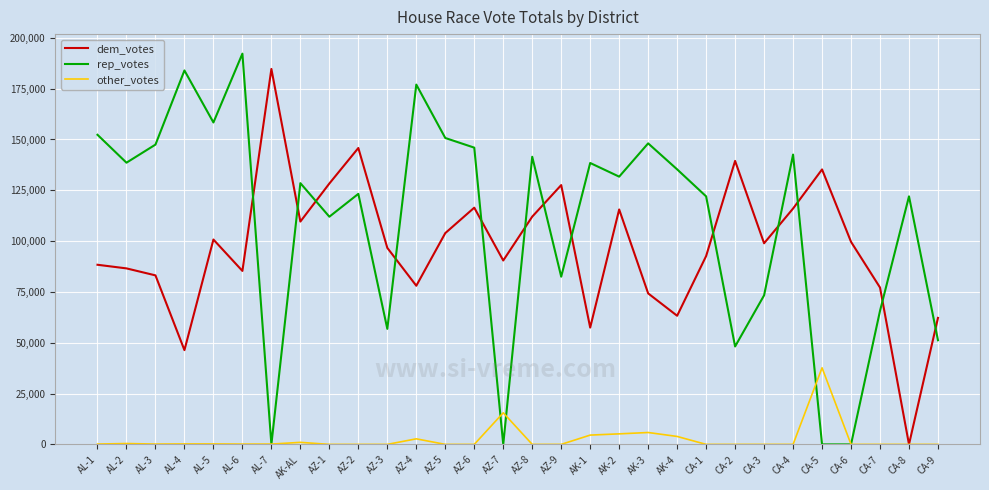

What is the sum of all dem_votes values?

2916153